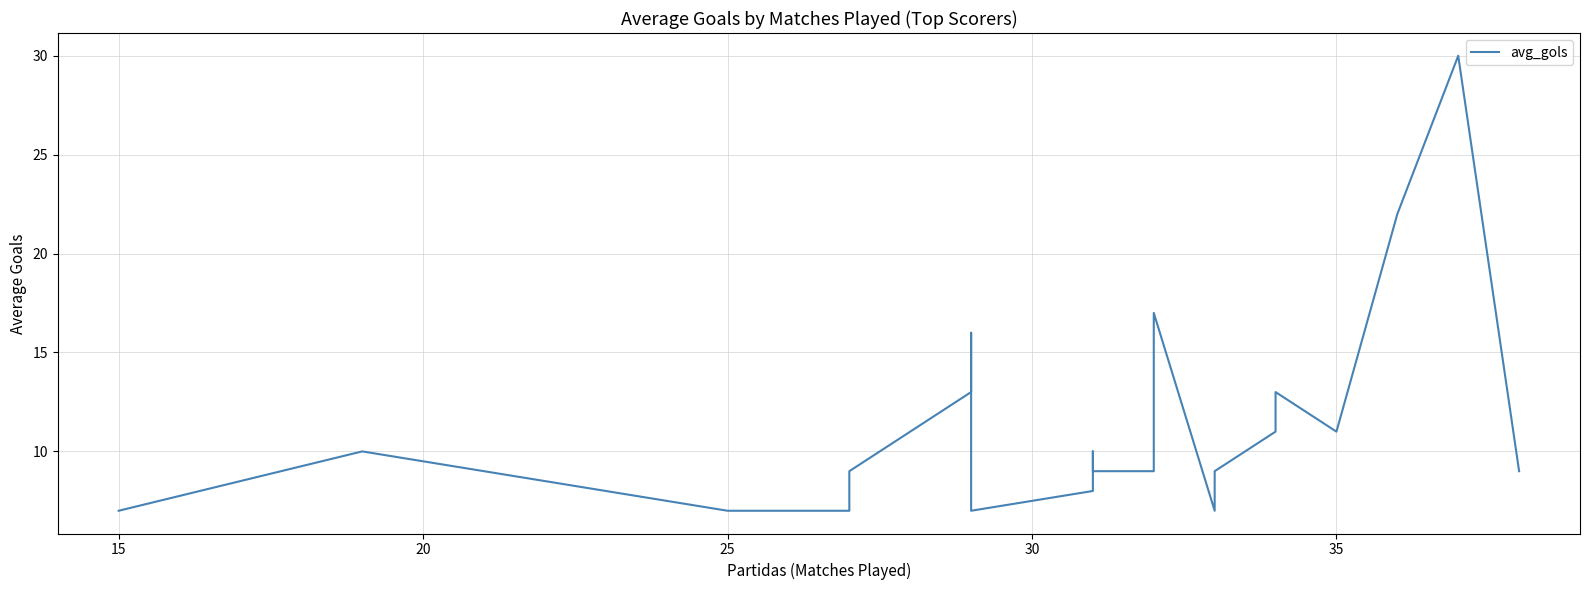

Reading left to right, what are all the values shown in this chart?

7	10	7	7	9	13	16	13	7	8	10	9	9	17	17	7	9	11	13	11	22	30	9